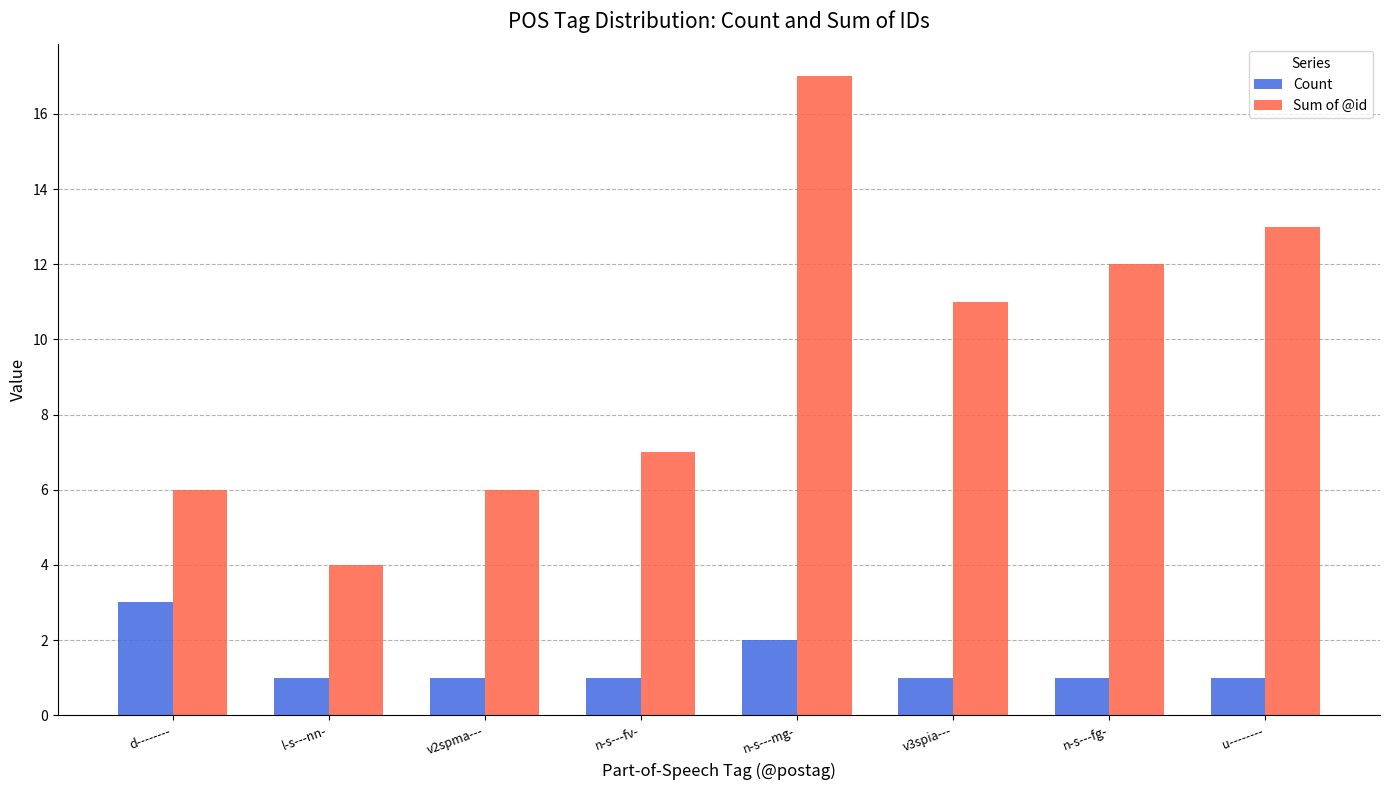

Reading right to left, list all the values displayed in this chart.

Count: 1	1	1	2	1	1	1	3
Sum of @id: 13	12	11	17	7	6	4	6